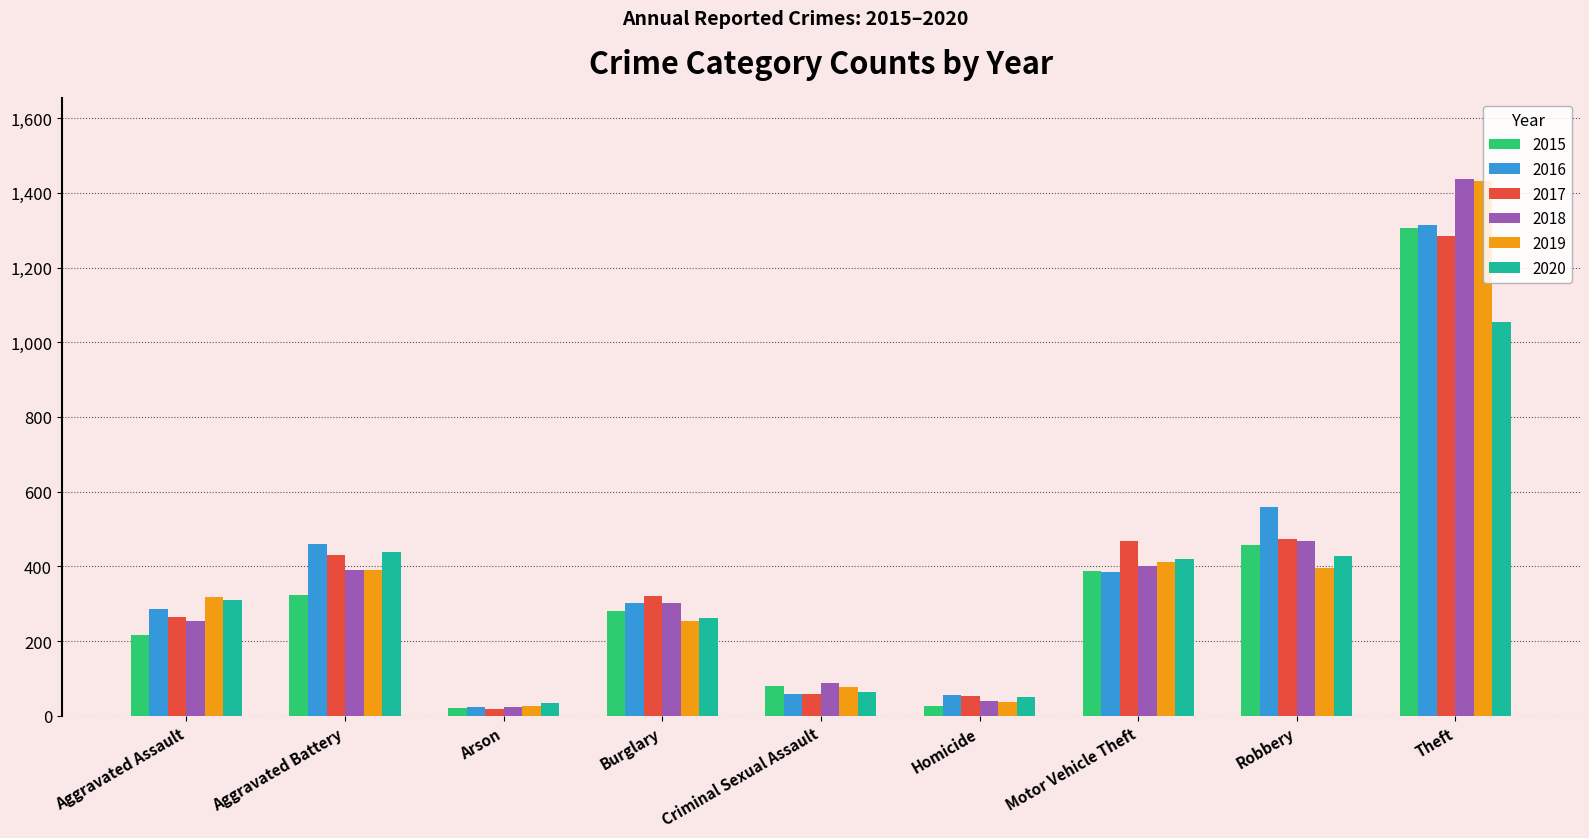

What is the spread (max minus min) of values at Aggravated Assault?

101